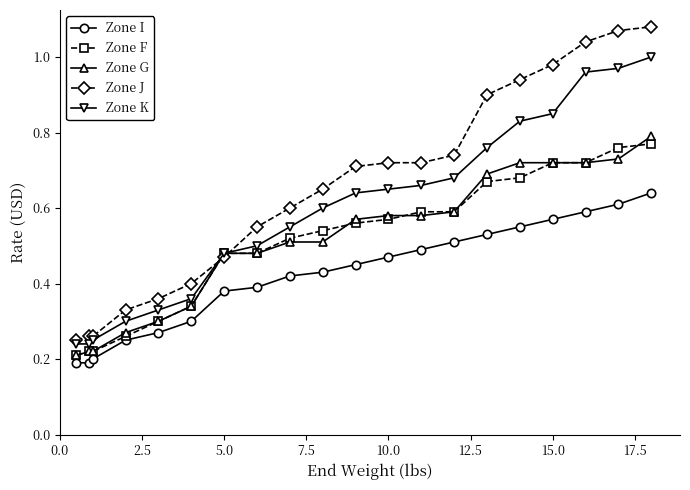

Which series has the largest total across all categories?

Zone J